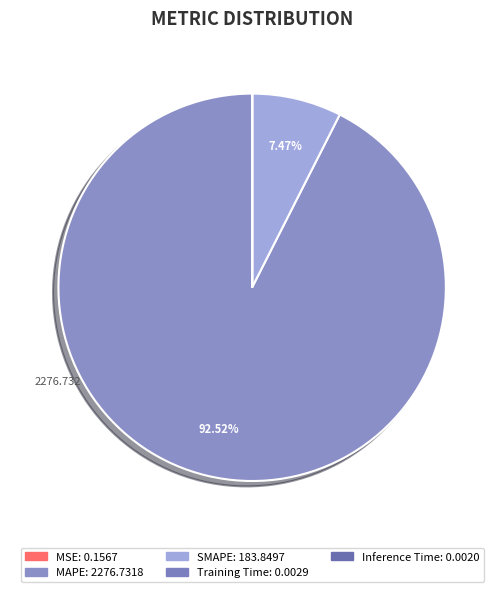

Is there a majority slice in this chart?

Yes